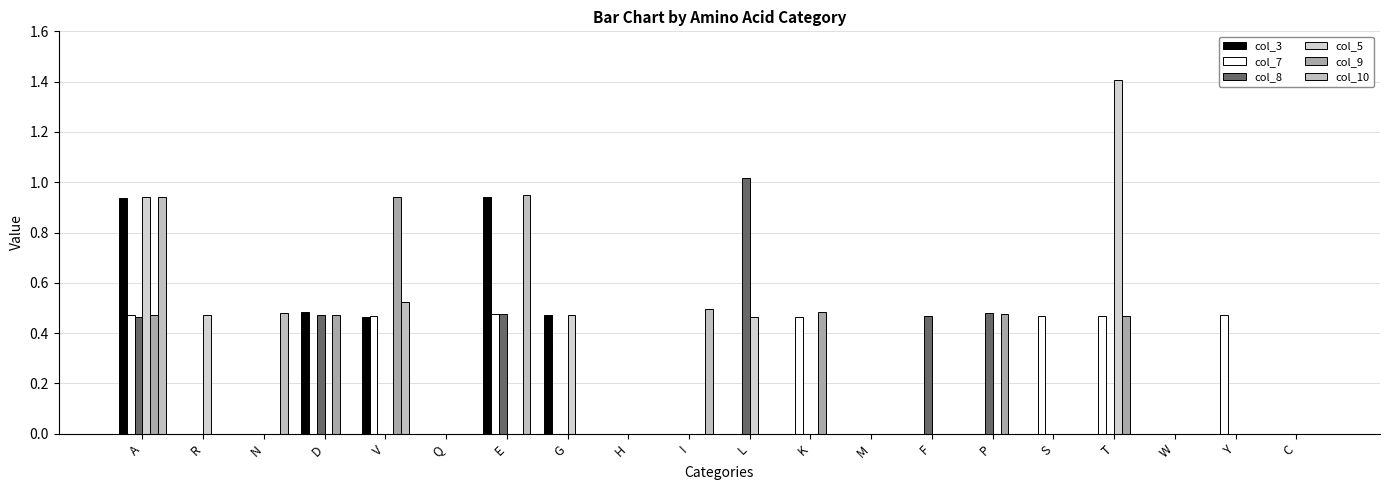

True or false: col_3 has a value of 0.0 at C.

True